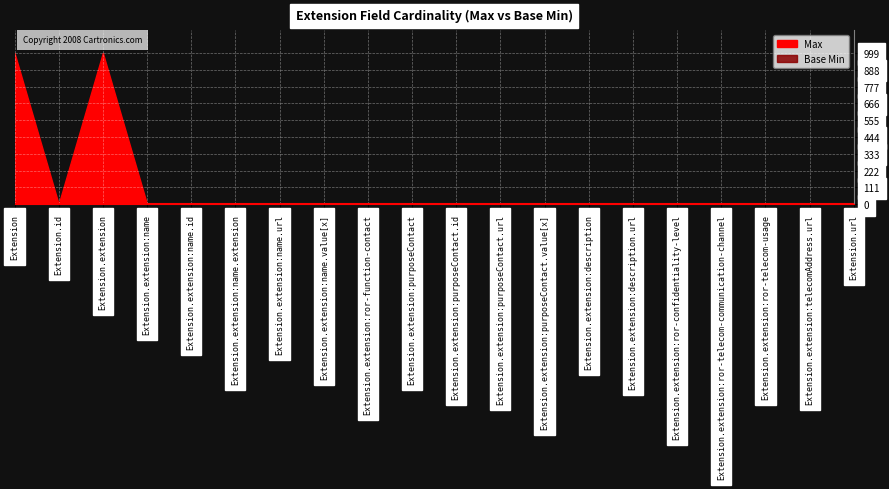

How many interior local peaks does the Base Min series have?

3